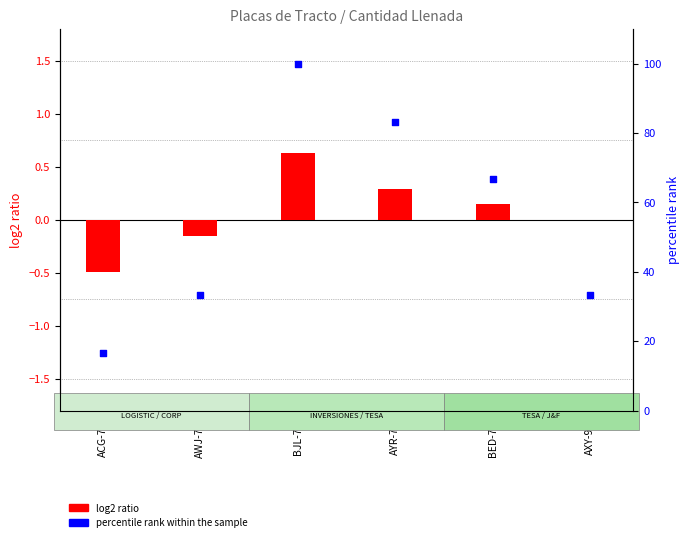

Which series has the largest total across all categories?

percentile rank within the sample